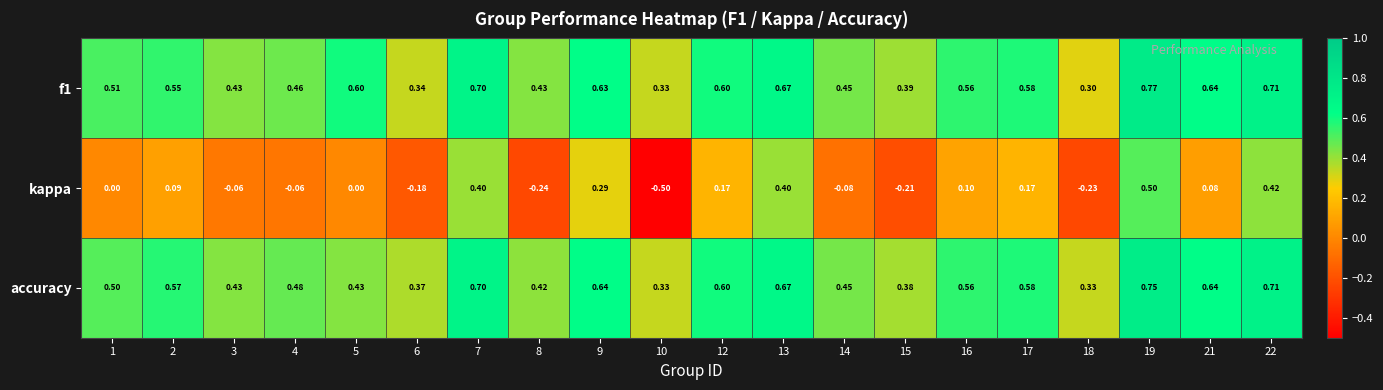

List the series in order of their peak value, lowest first.

kappa, accuracy, f1